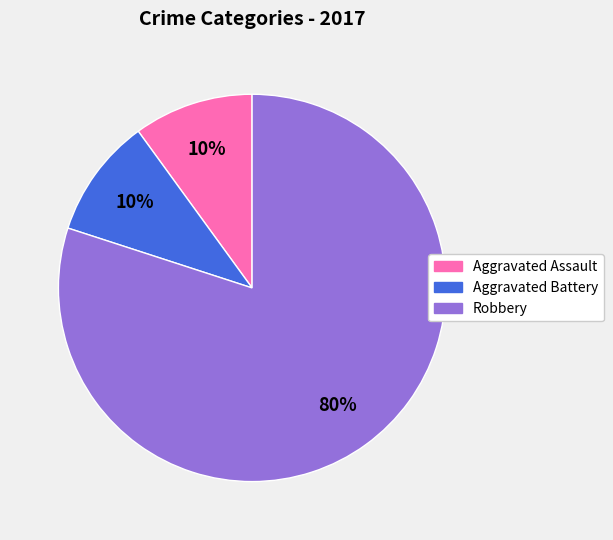

Does Robbery account for over 50% of the chart?

Yes